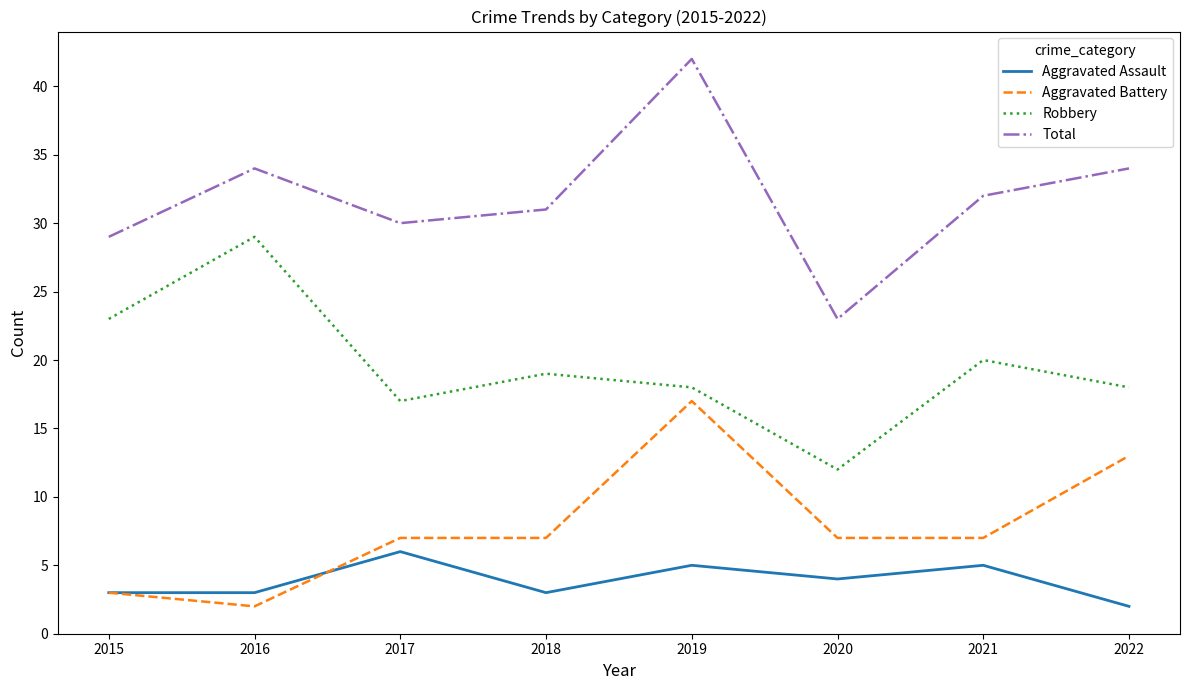

Where is the first local maximum for Aggravated Assault?

2017